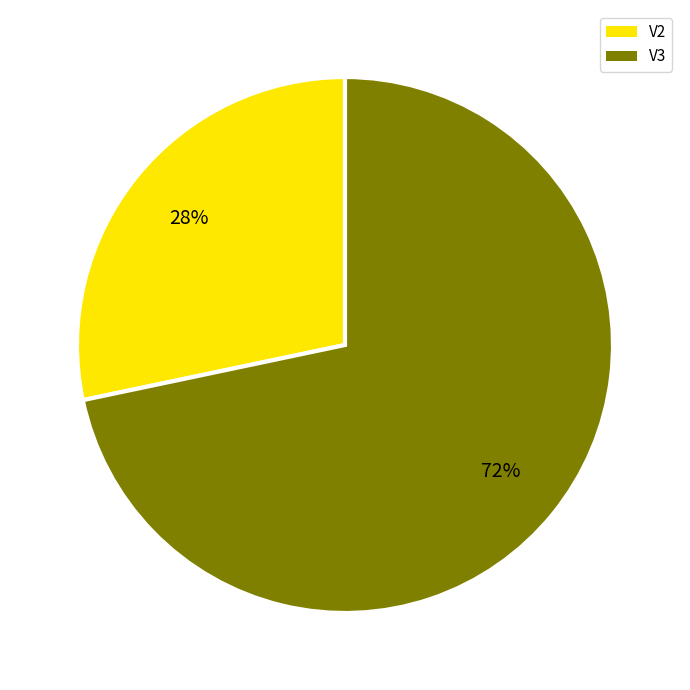

How many slices are in this pie chart?

2